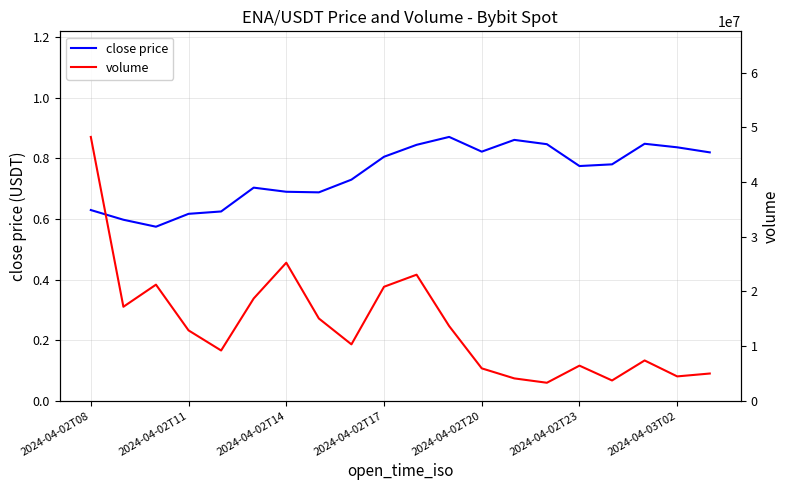

At which label does volume first exceed 12884025?

2024-04-02T08